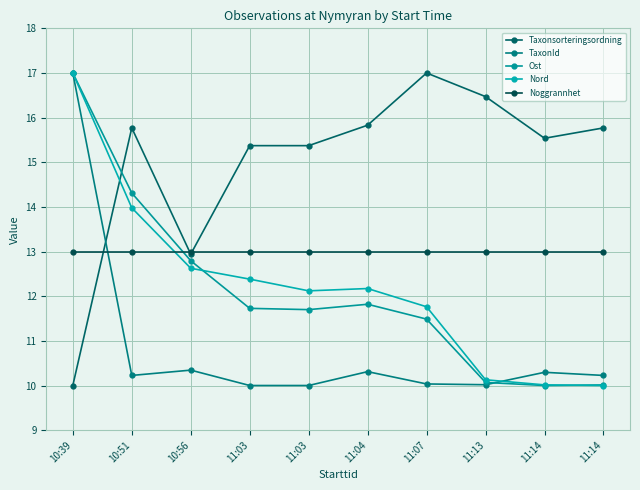

How many values in the Taxonsorteringsordning series exceed 15?

8